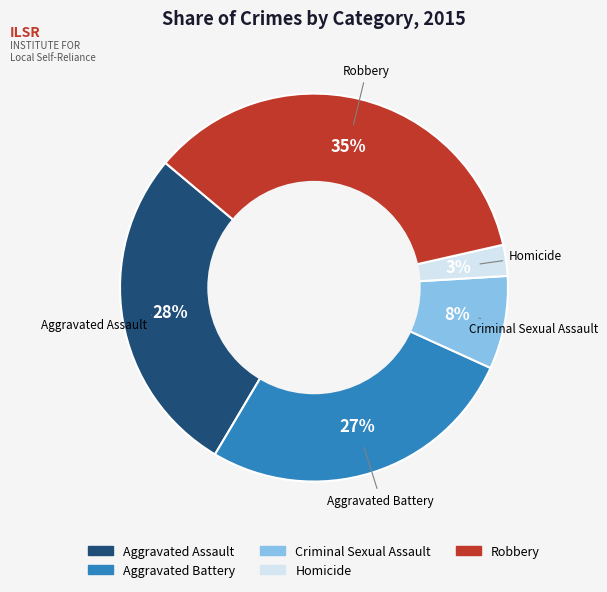

Count the number of slices in the pie.

5